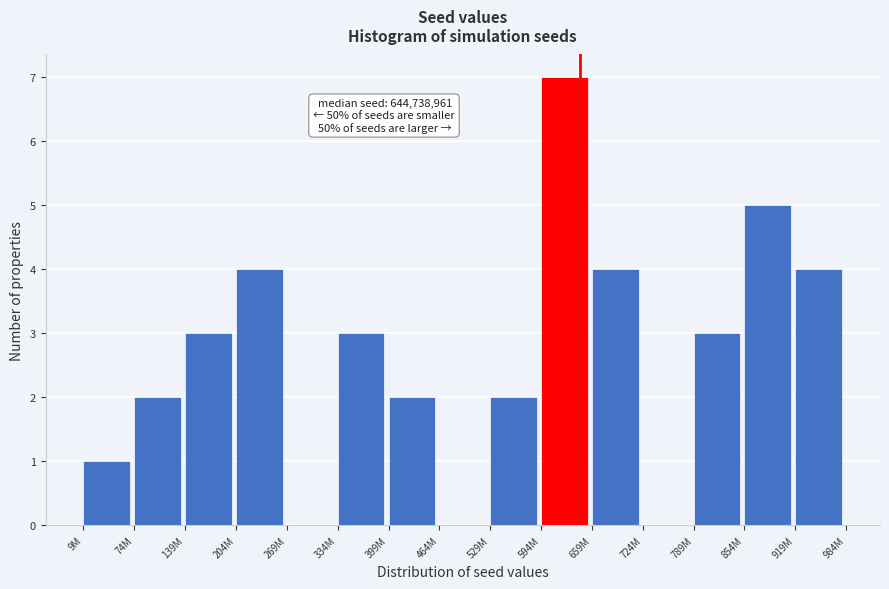

Reading left to right, extract all data points from this chart.

9M=1	74M=2	139M=3	204M=4	269M=0	334M=3	399M=2	464M=0	529M=2	594M=7	659M=4	724M=0	789M=3	854M=5	919M=4